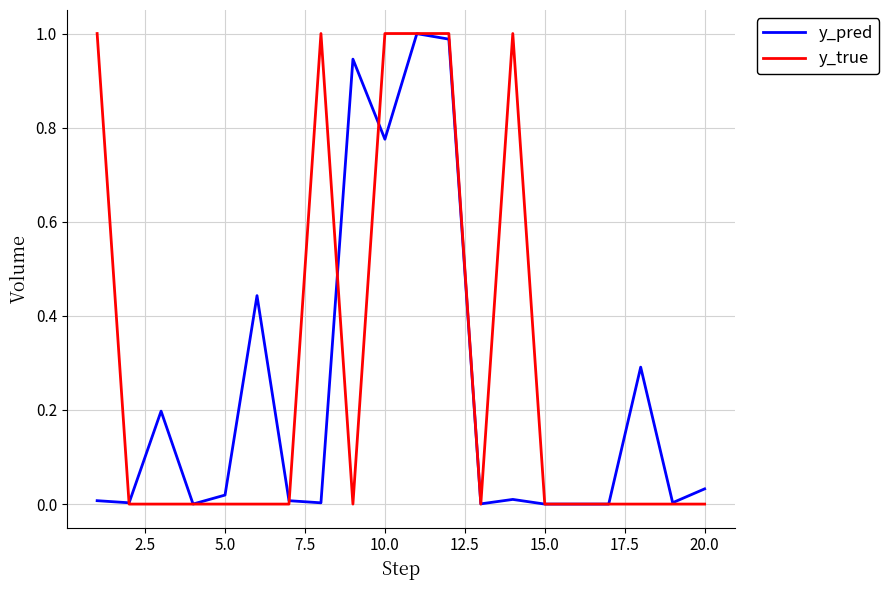

Which series has the largest range (max minus min)?

y_true